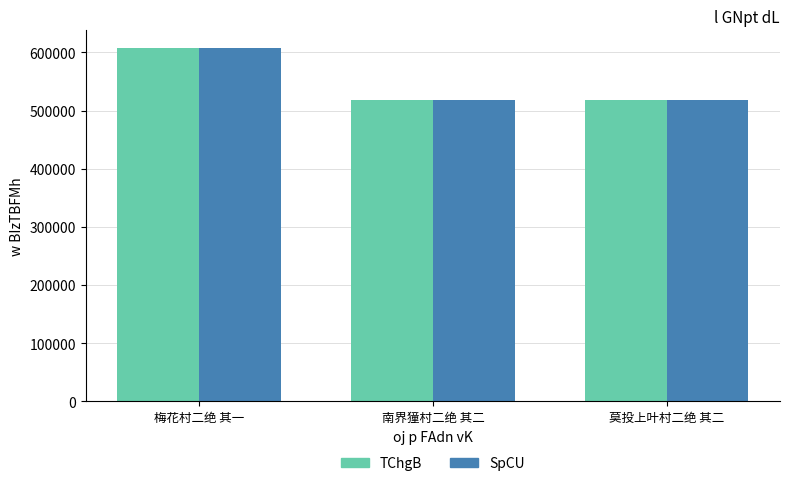

Is it true that SpCU equals 518843 at 莫投上叶村二绝 其二?

True